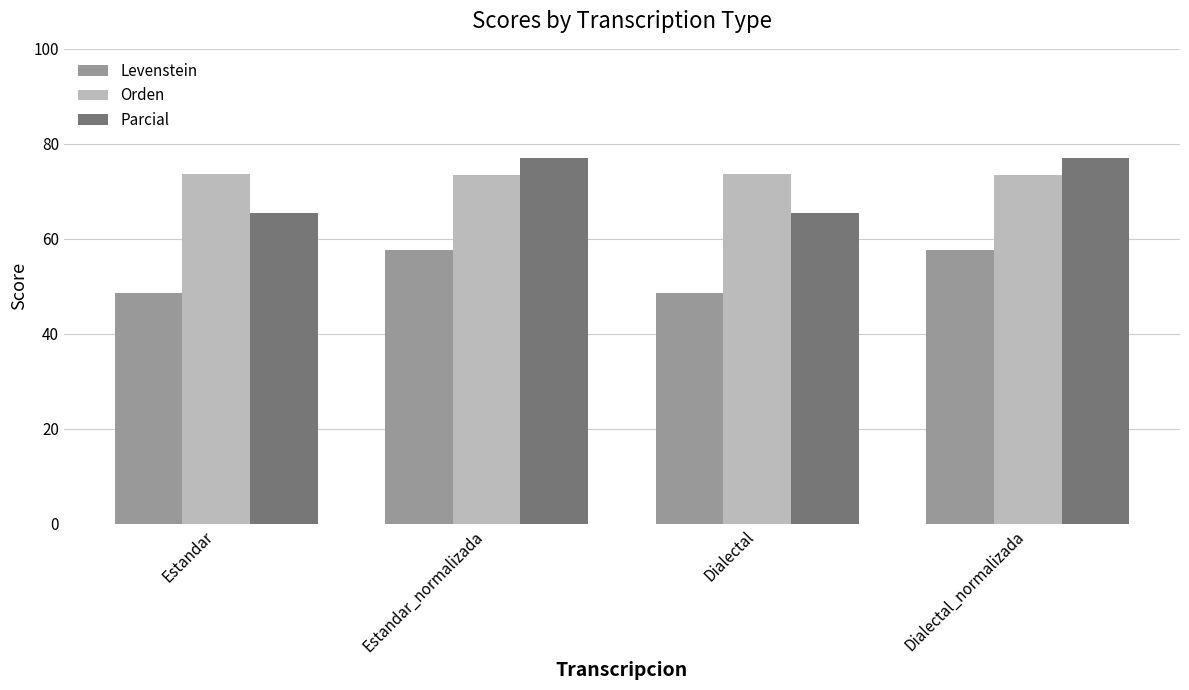

What is the difference between the highest and lowest values at Estandar?

25.0